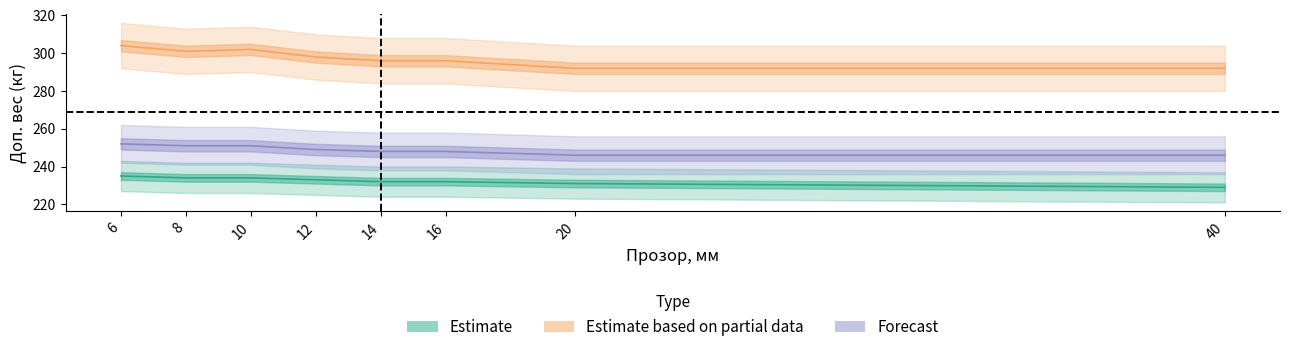

What value does the доп_гр_450_до1200 series have at 16?

248